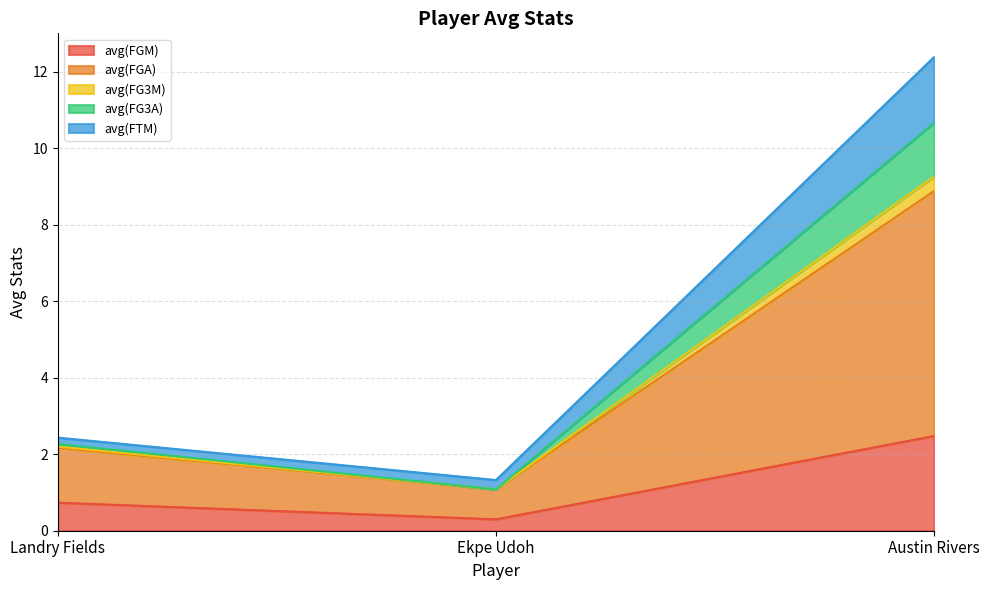

What position from the right is Ekpe Udoh?

2